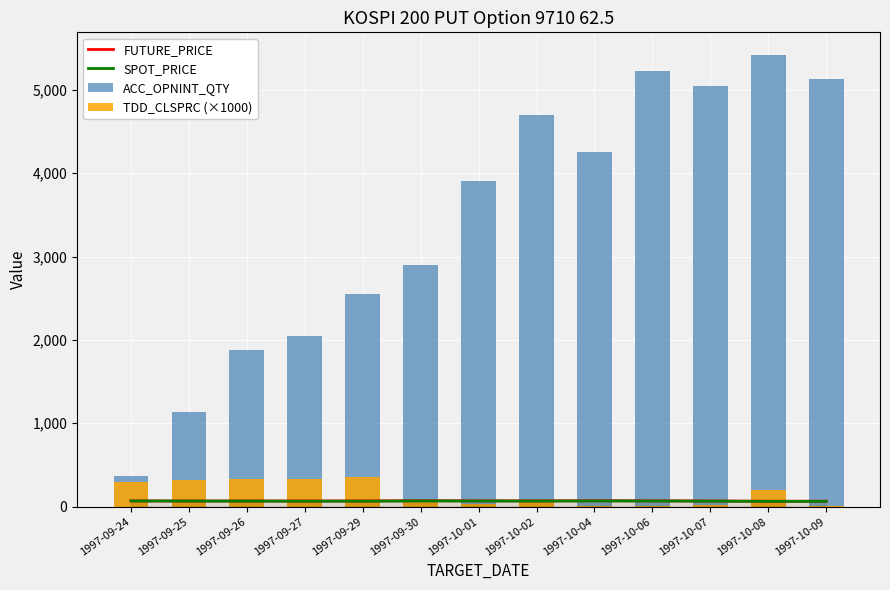

At which category is the sum across all series the highest?

1997-10-08